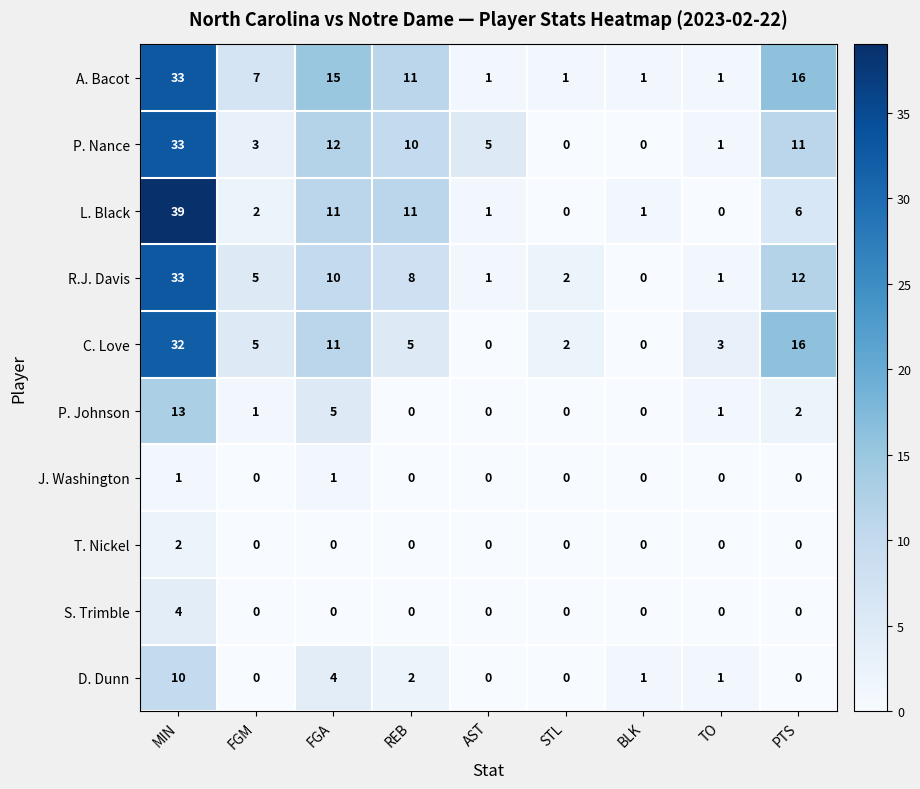

What is the difference between the second highest and second lowest values in the A. Bacot series?

15